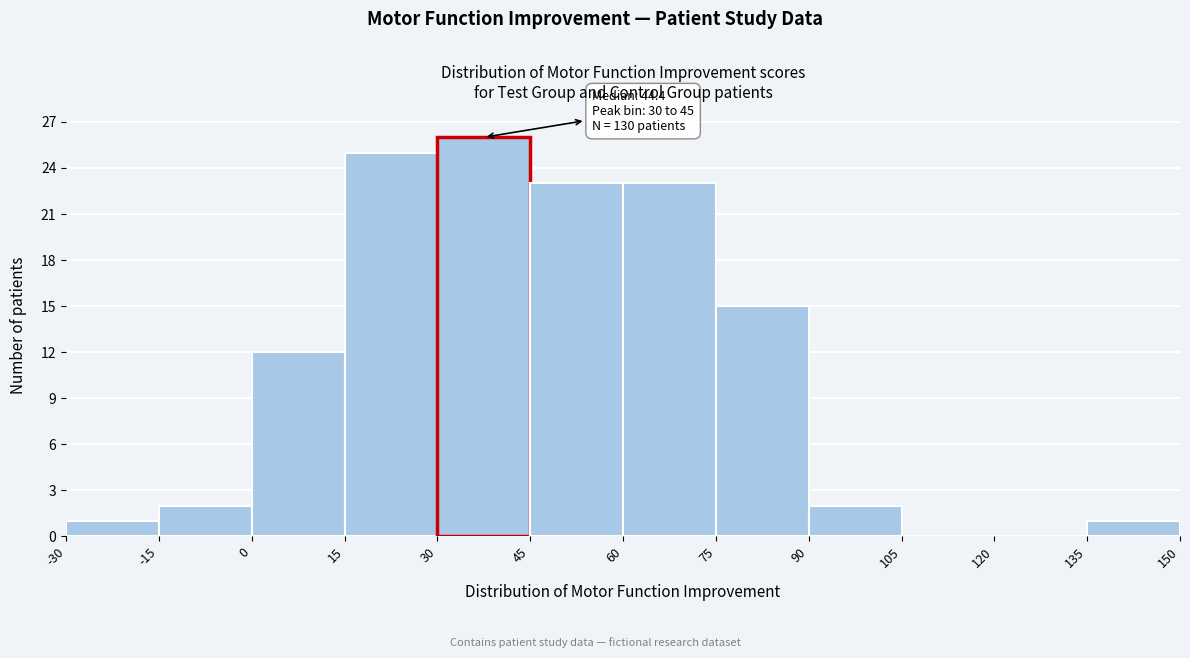

Which range on the x-axis has the tallest bar?

30 to 45